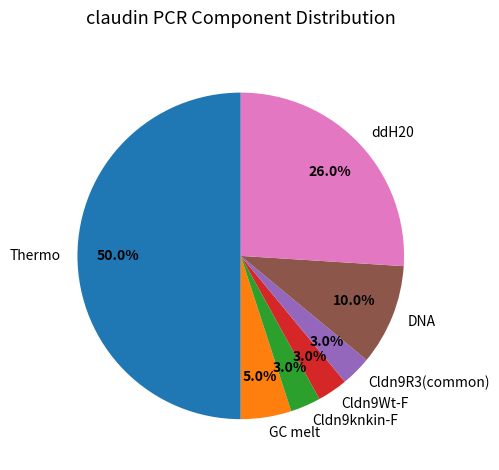

Which slice is the largest?

Thermo